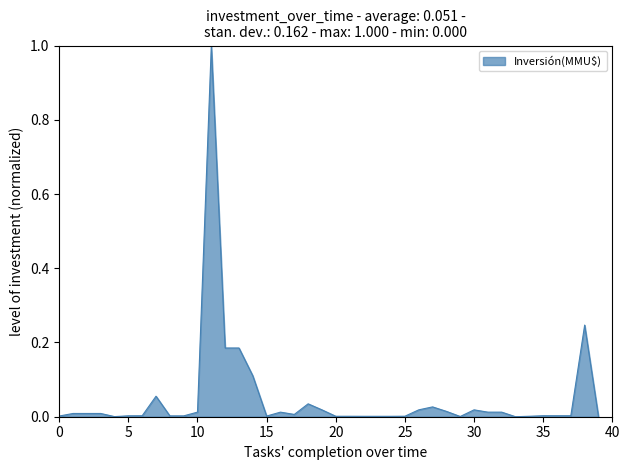

What is the difference between the maximum and minimum values?

1.0